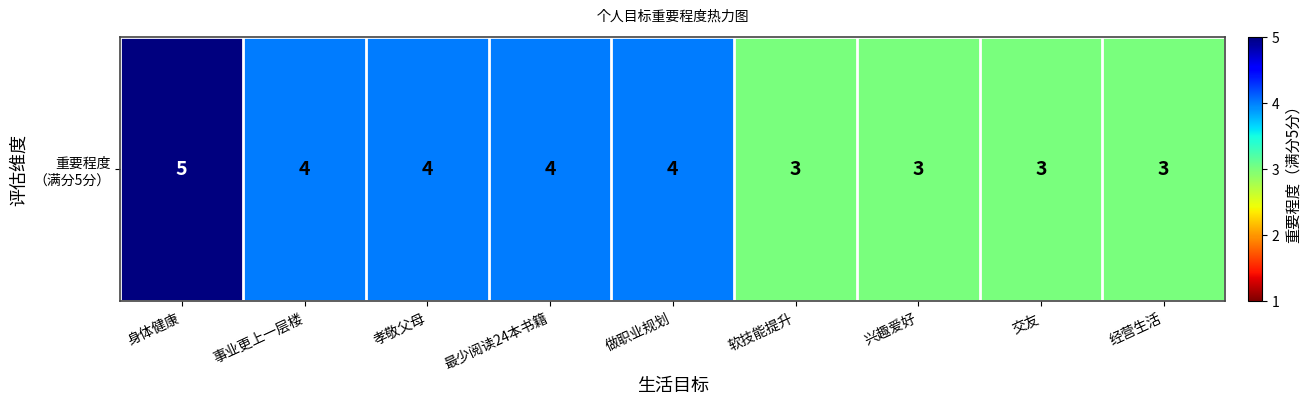

What is the maximum value shown in the chart?

5